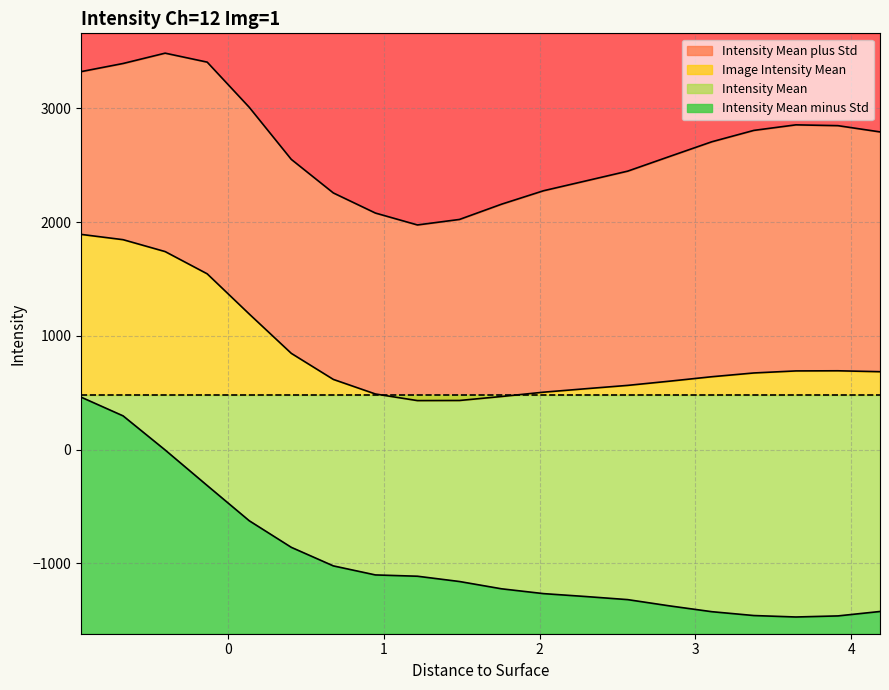

Is the value of Intensity Mean minus Std at 8 greater than the value of Intensity Mean plus Std at 18?

No